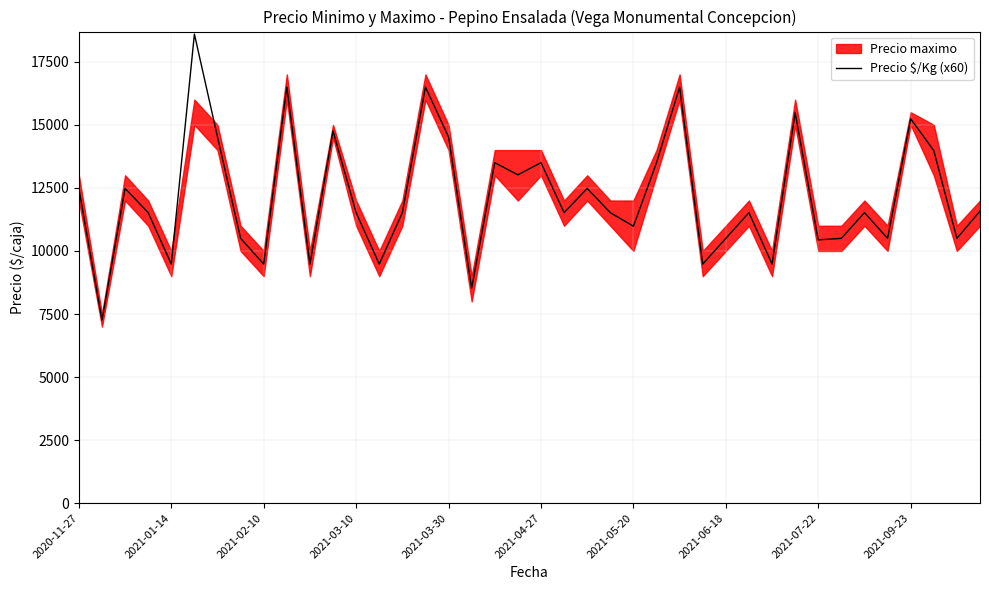

Is this an area chart (filled region under the line)?

No